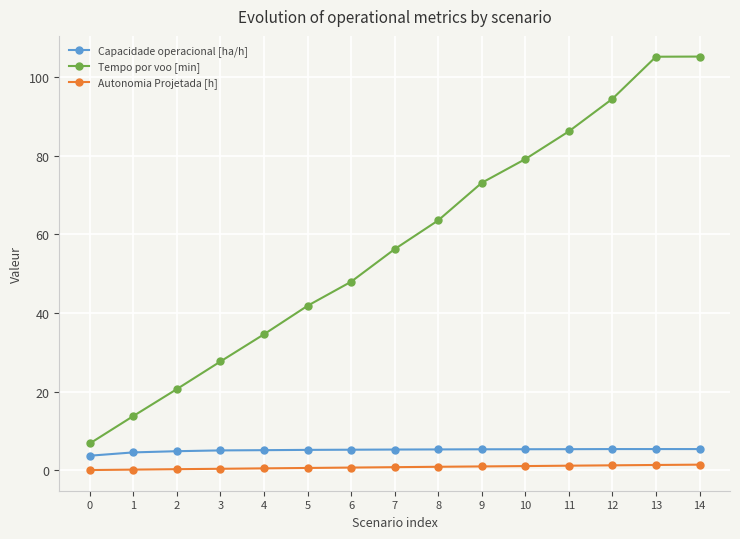

How many data points does each series have?

15